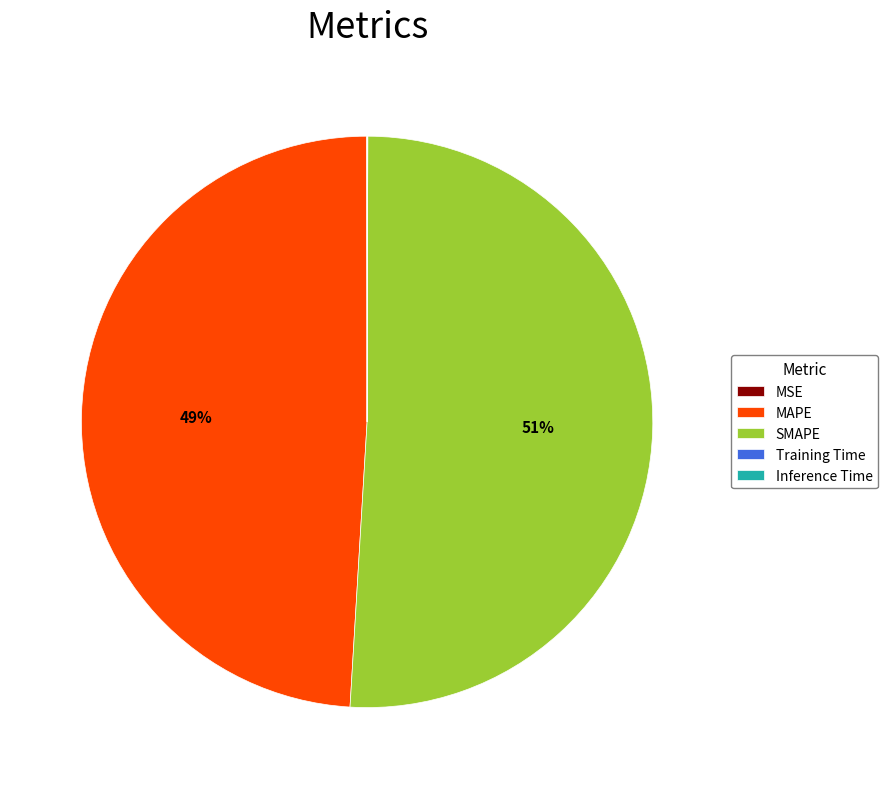

Which category has the biggest portion of the pie?

SMAPE